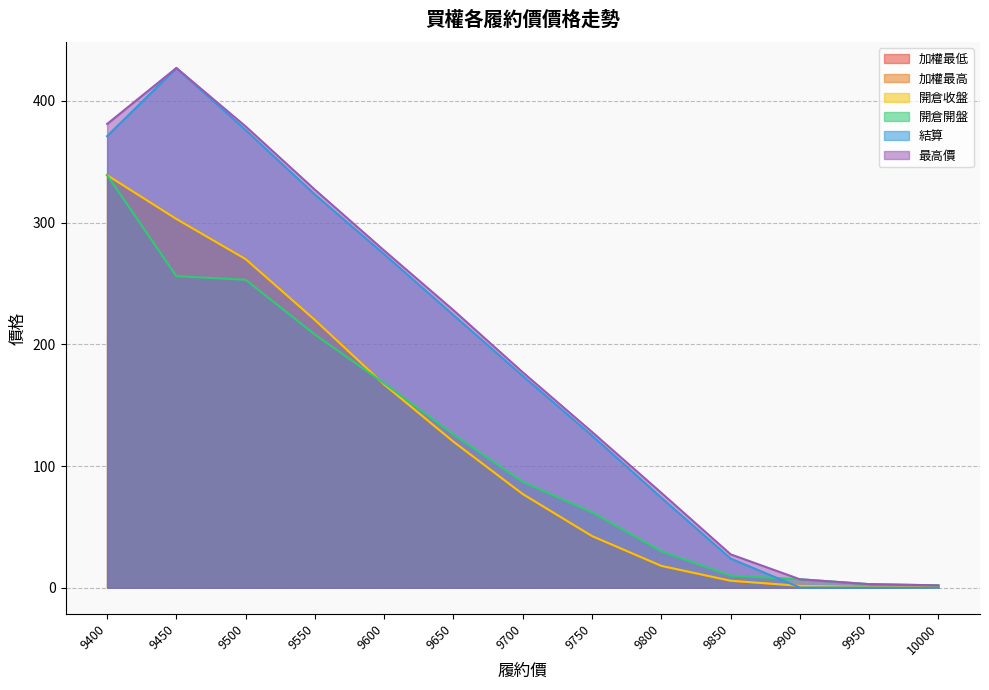

The value of 加權最高 at 9400 is 132.4. True or false?

False